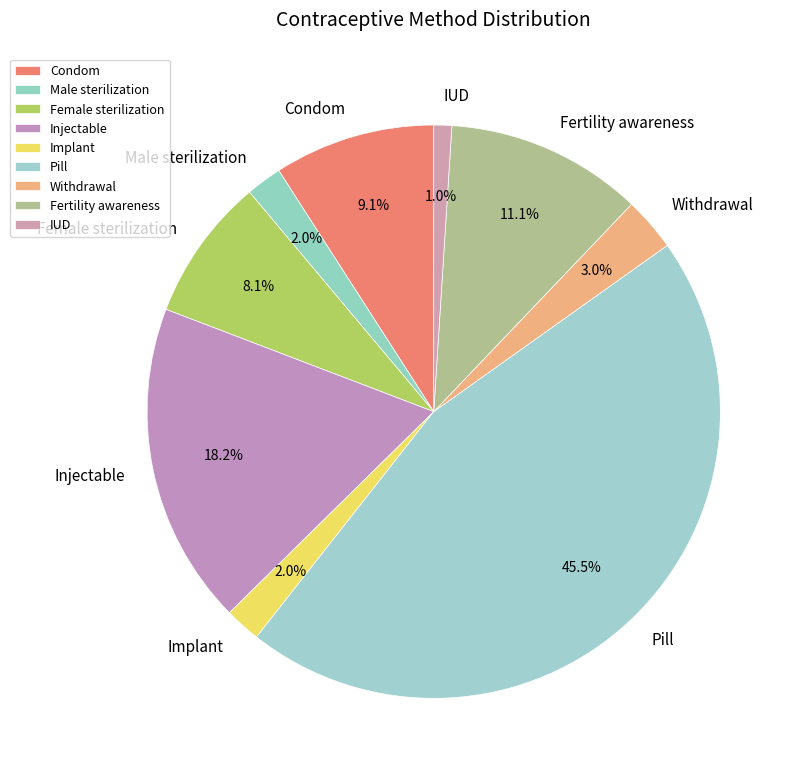

Which slice is the largest?

Pill